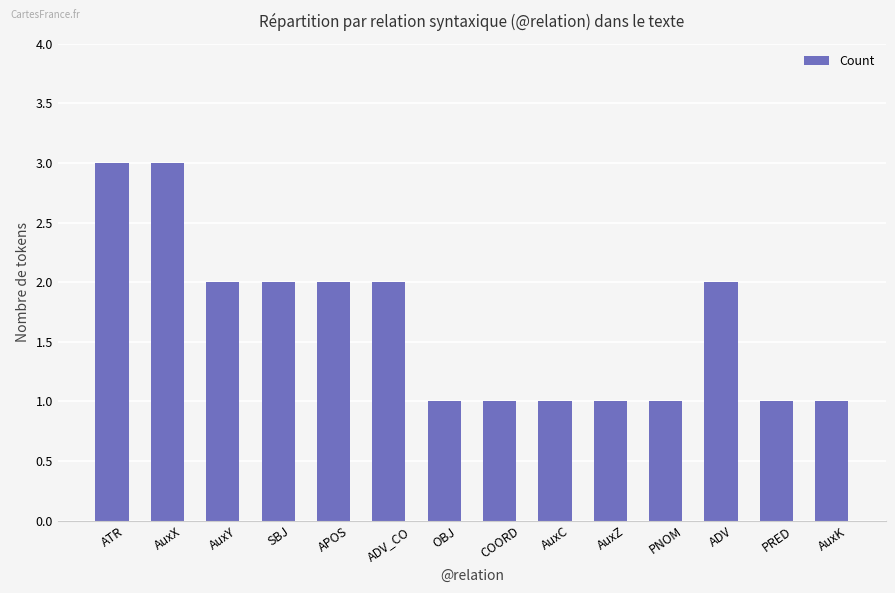

What position from the left is AuxX?

2